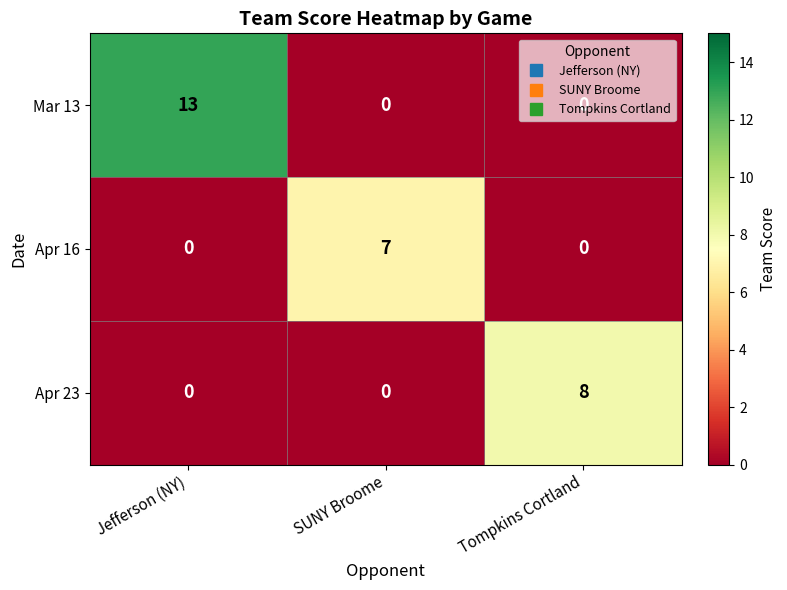

What is the highest value of the Apr 23 series?

8